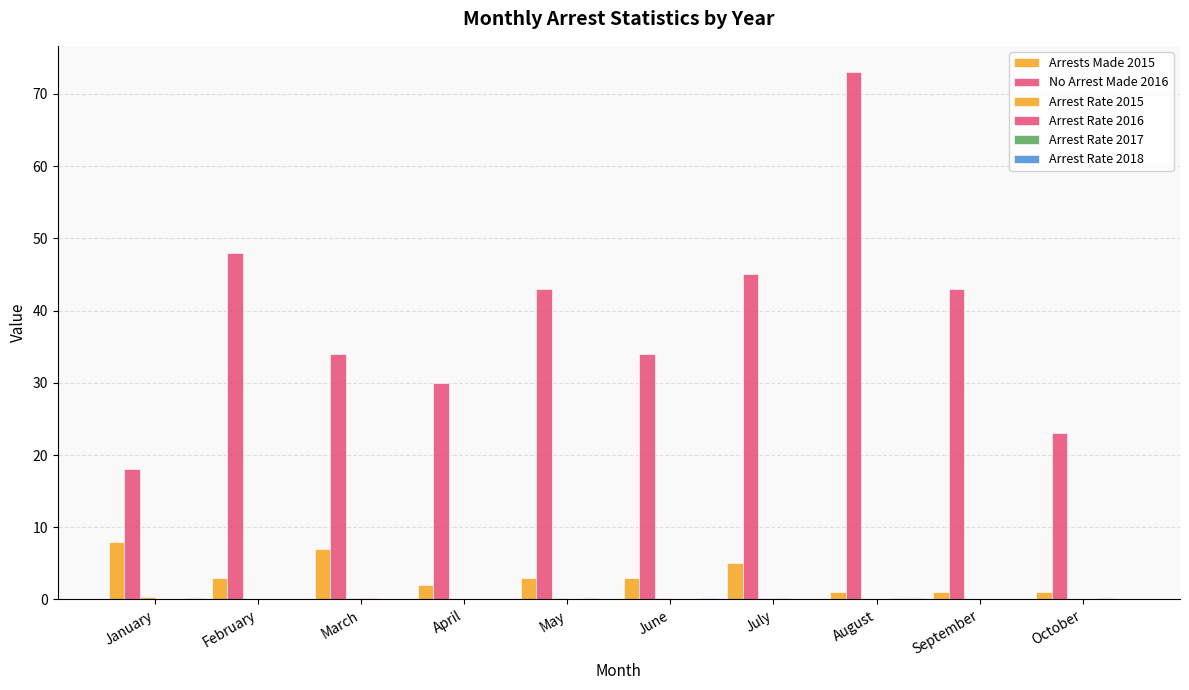

What is the total value across all series at May?

46.5